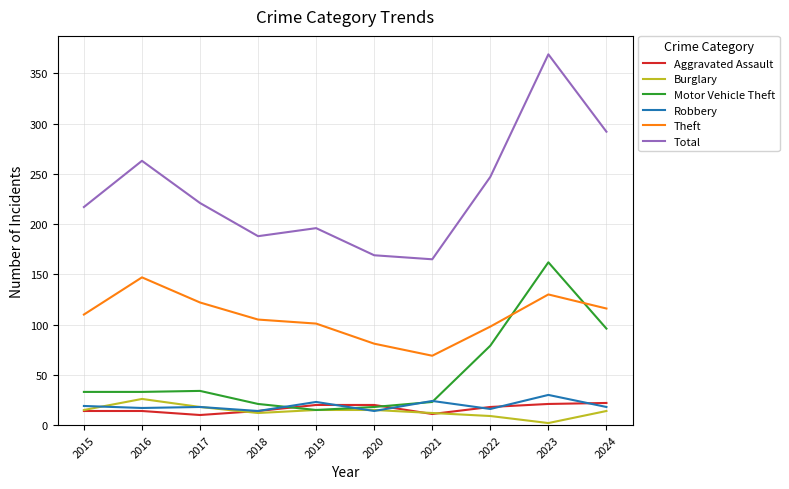

True or false: Aggravated Assault and Total intersect in this chart.

False